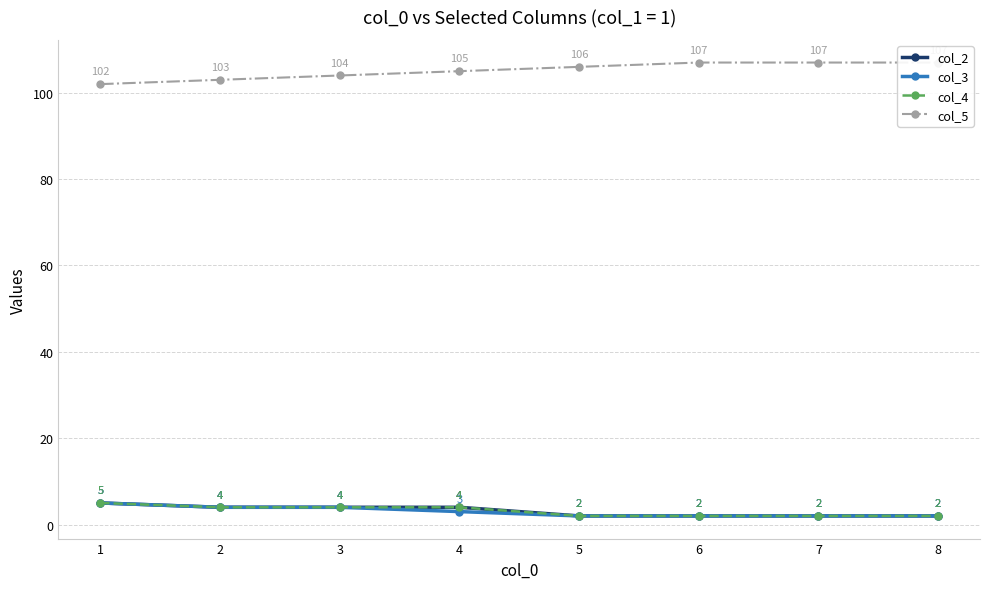

True or false: col_3 and col_5 cross at least once.

False